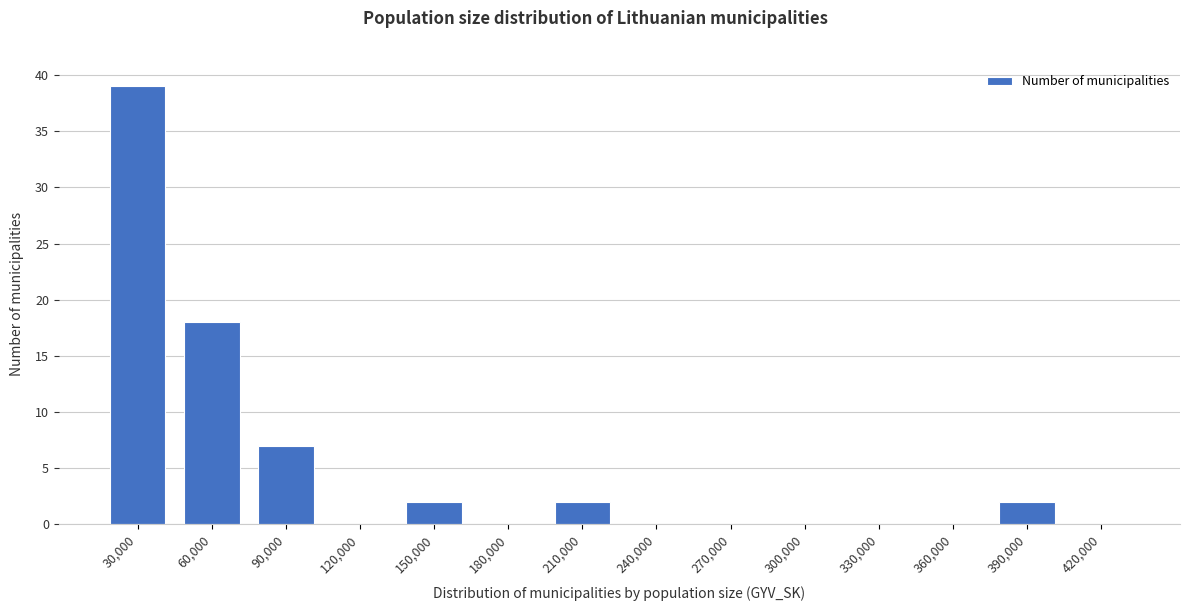

Reading left to right, list all the values displayed in this chart.

30,000=39	60,000=18	90,000=7	120,000=0	150,000=2	180,000=0	210,000=2	240,000=0	270,000=0	300,000=0	330,000=0	360,000=0	390,000=2	420,000=0